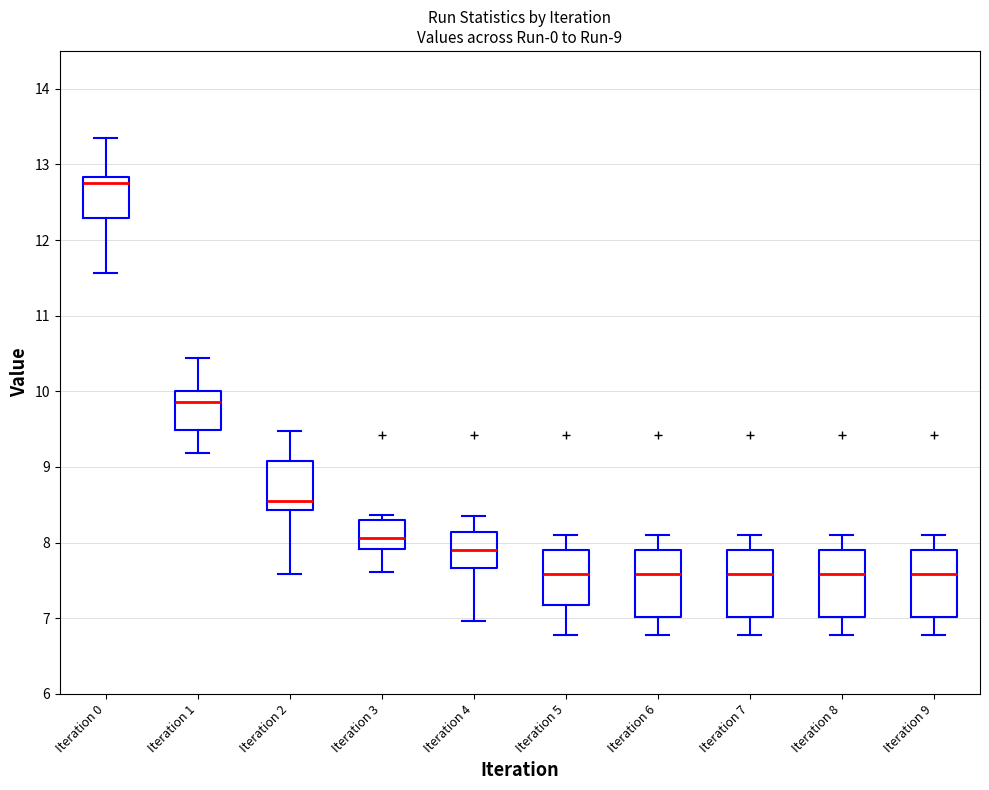

Which box has the highest median line?

Iteration 0